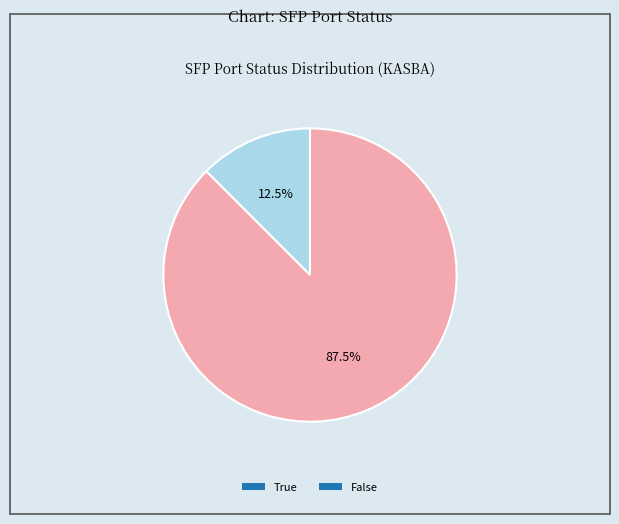

What percentage do False and True together represent?

100.0%